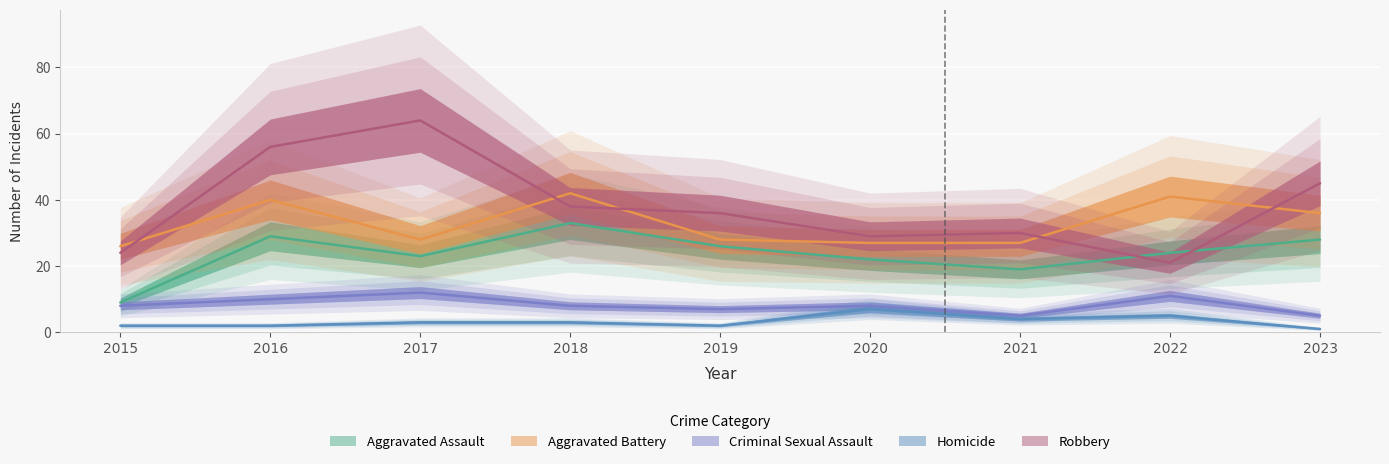

How many times do Robbery and Aggravated Battery cross each other?

5